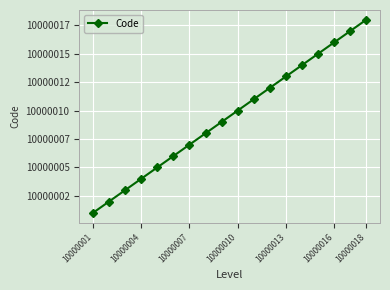

What is the smallest value displayed?

10000001